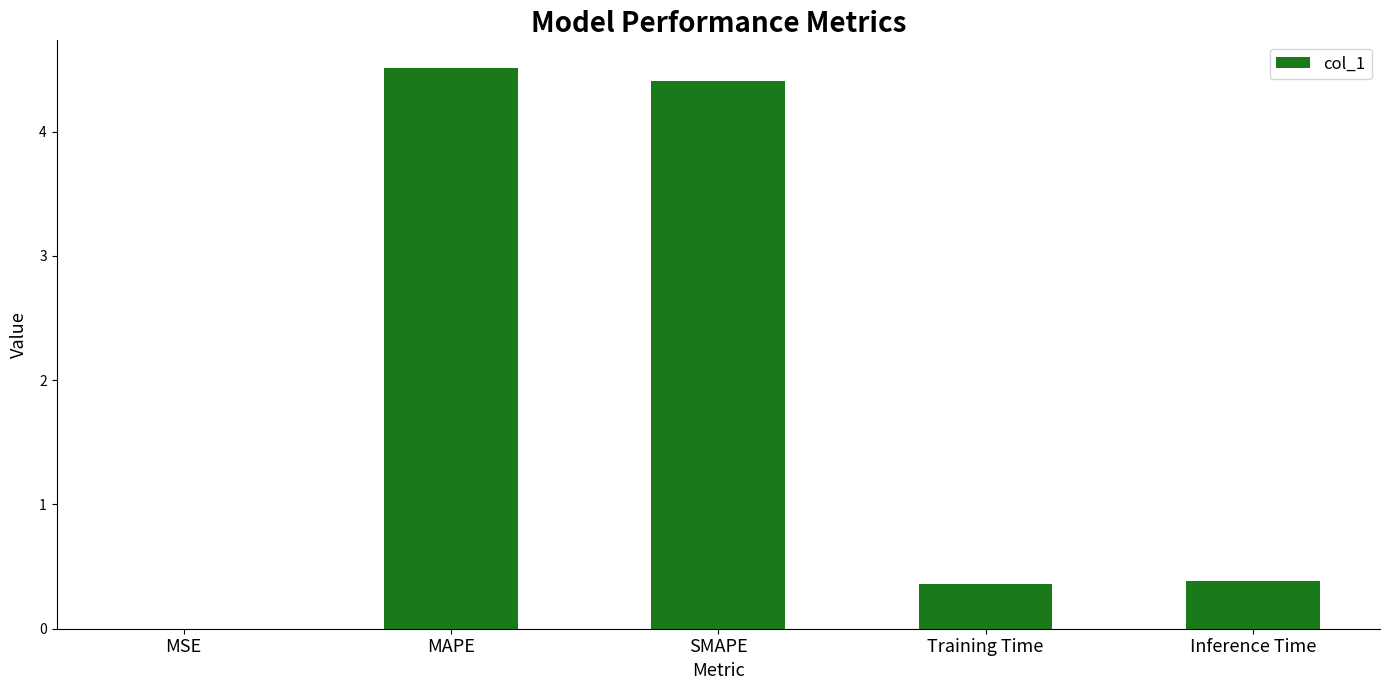

The value at SMAPE is 4.4. True or false?

True